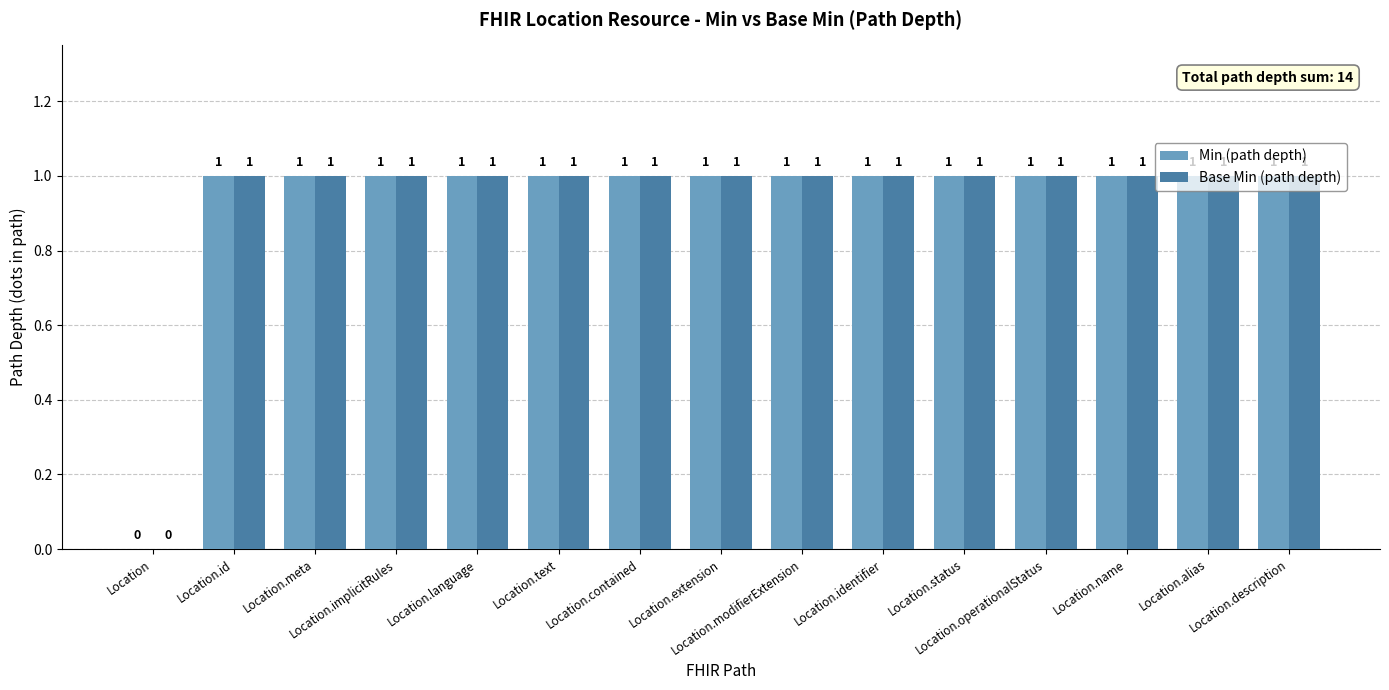

What is the average value of the Min (path depth) series?

1